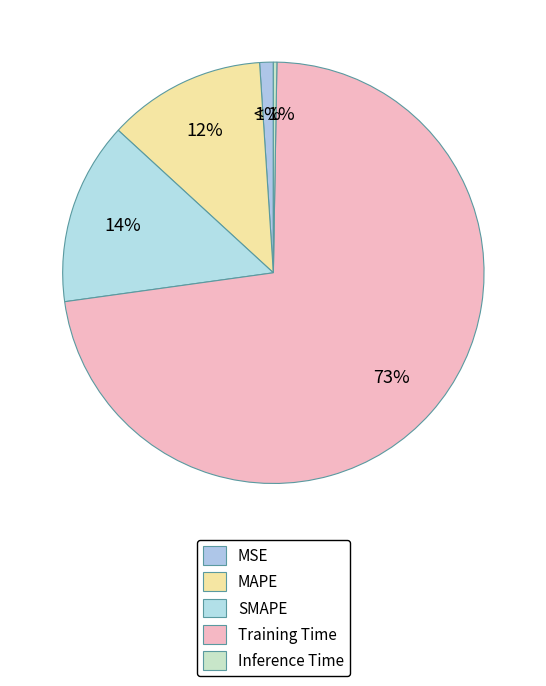

Which category has the smallest portion of the pie?

Inference Time